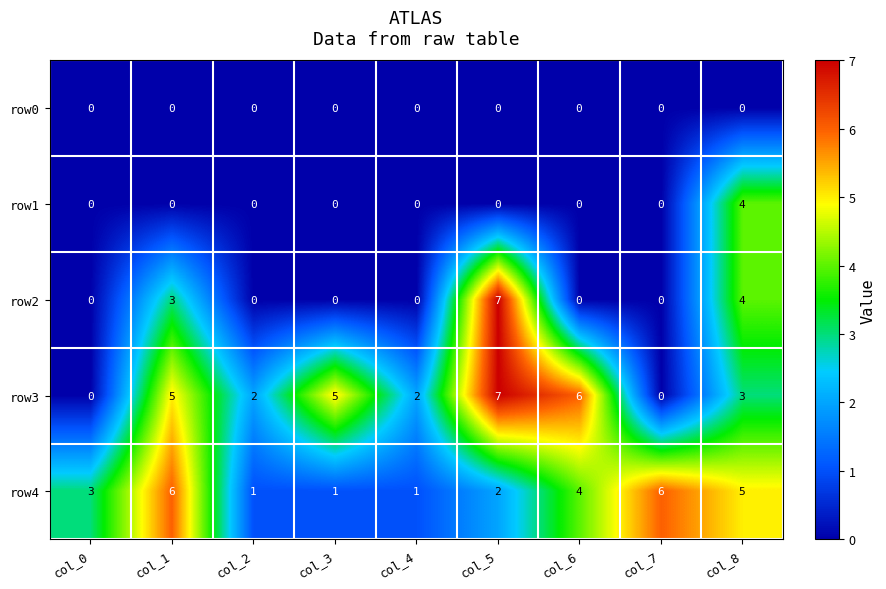

Which series has the largest total across all categories?

row3